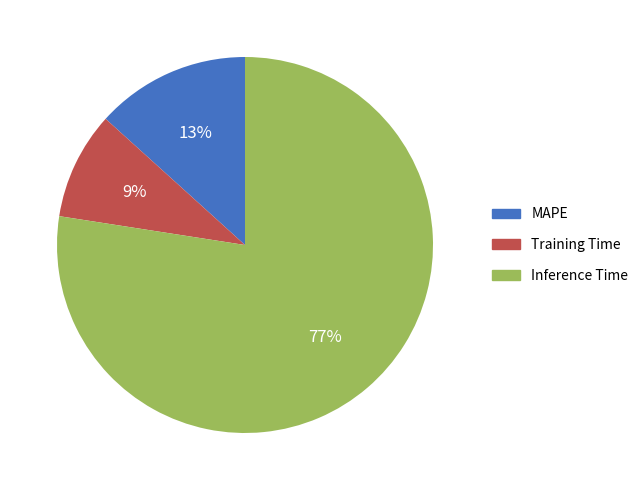

Approximately how many times larger is the value at MAPE compared to Inference Time?

0.2